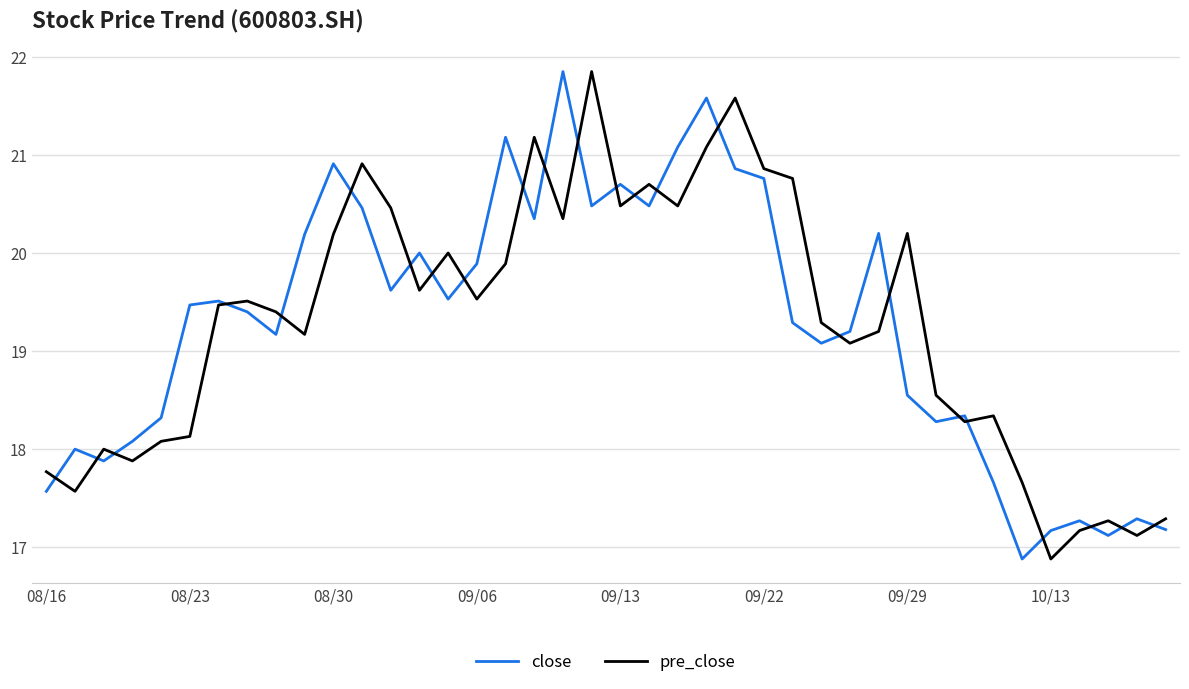

What is the minimum value shown in the chart?

16.9